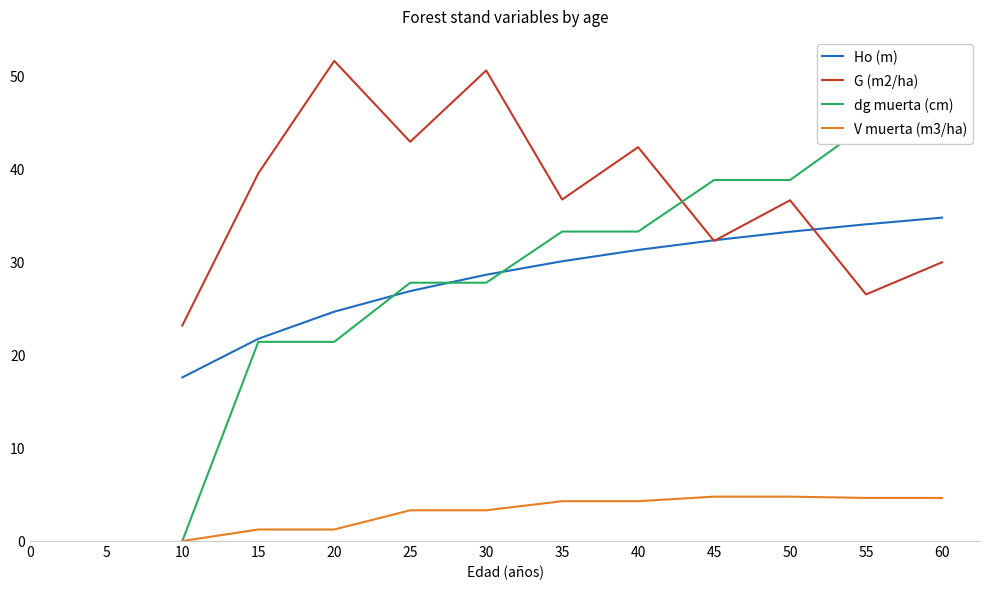

What is the value of the G (m2/ha) point at the 6th from the left?

36.8